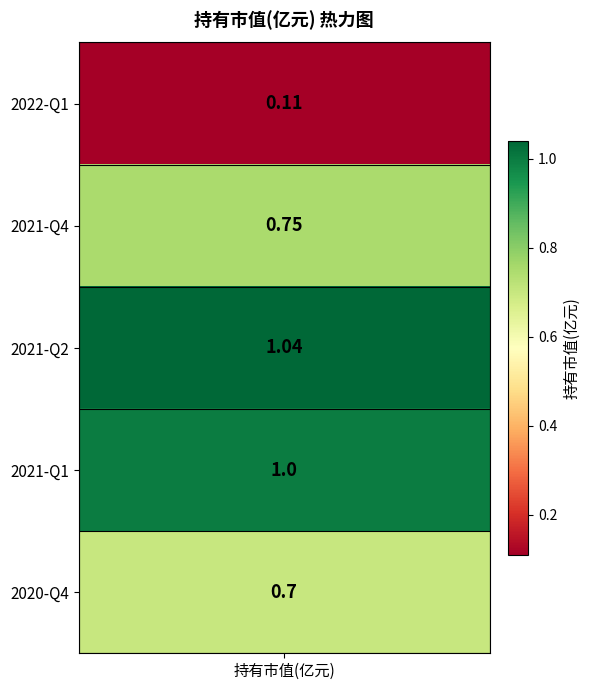

What is the difference between the maximum and minimum values?

0.9